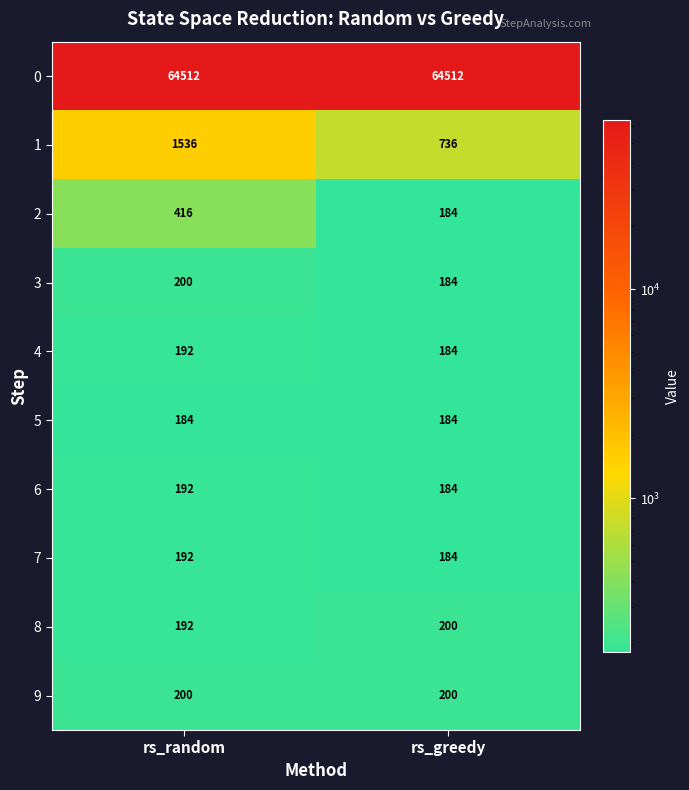

At which category is the sum across all series the highest?

rs_random